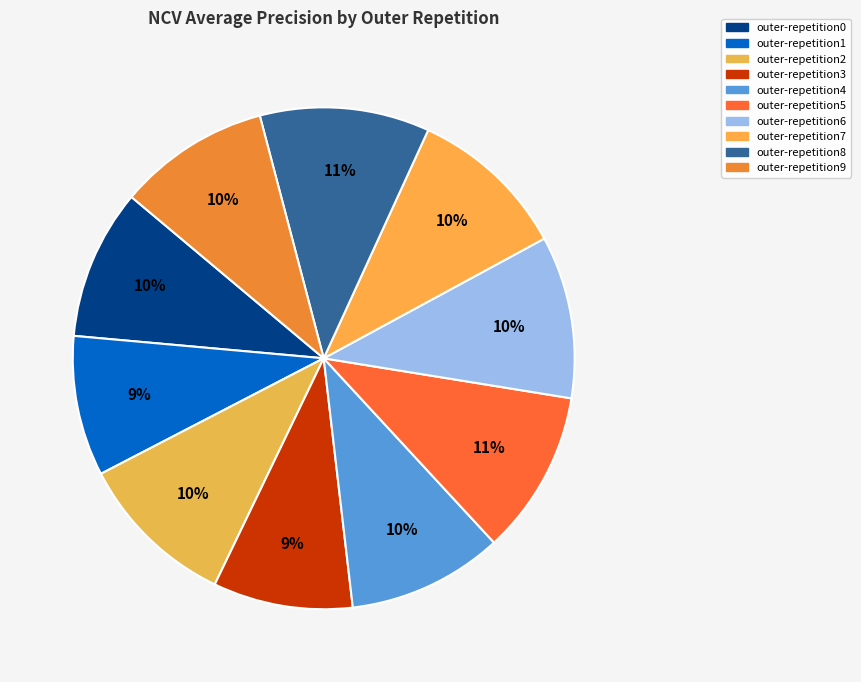

Is there any slice that represents more than half of the pie?

No